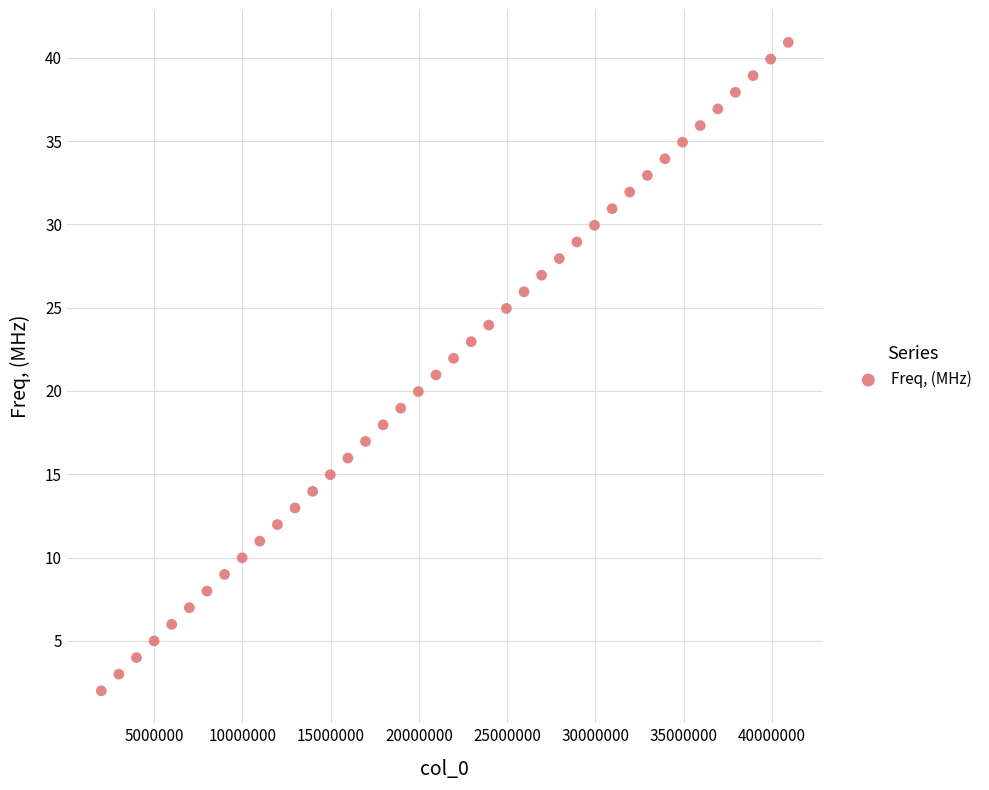

What is the range of X values (max minus min)?

38922000.0